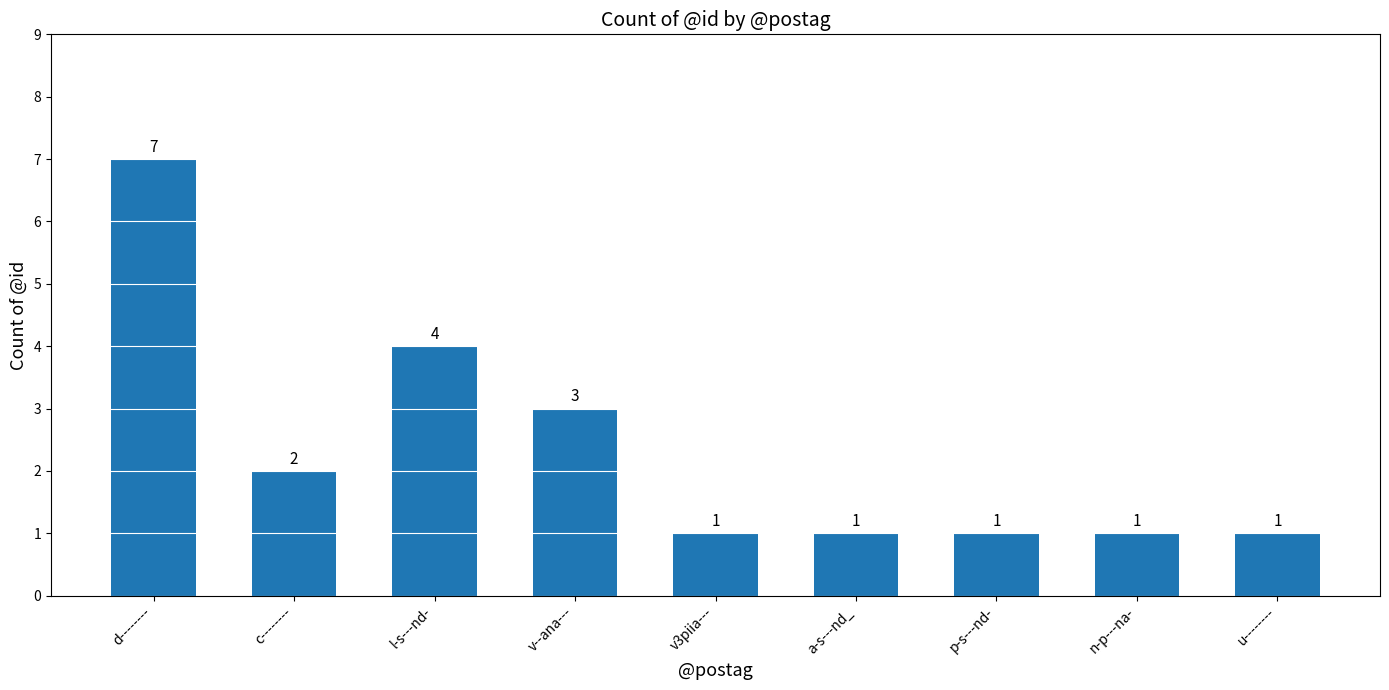

Reading left to right, transcribe all the data shown in this chart.

7	2	4	3	1	1	1	1	1